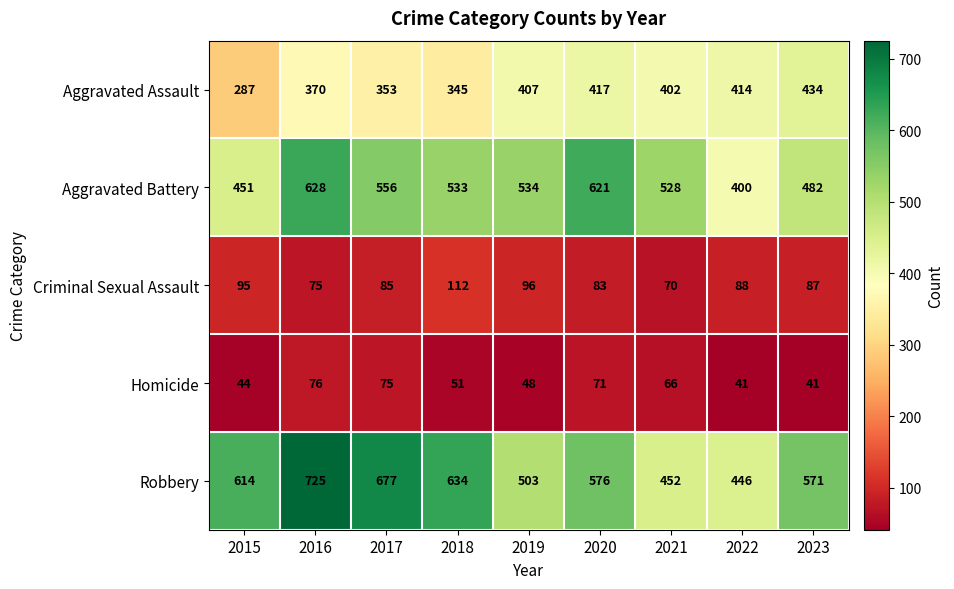

At how many categories does at least one series exceed 240?

9